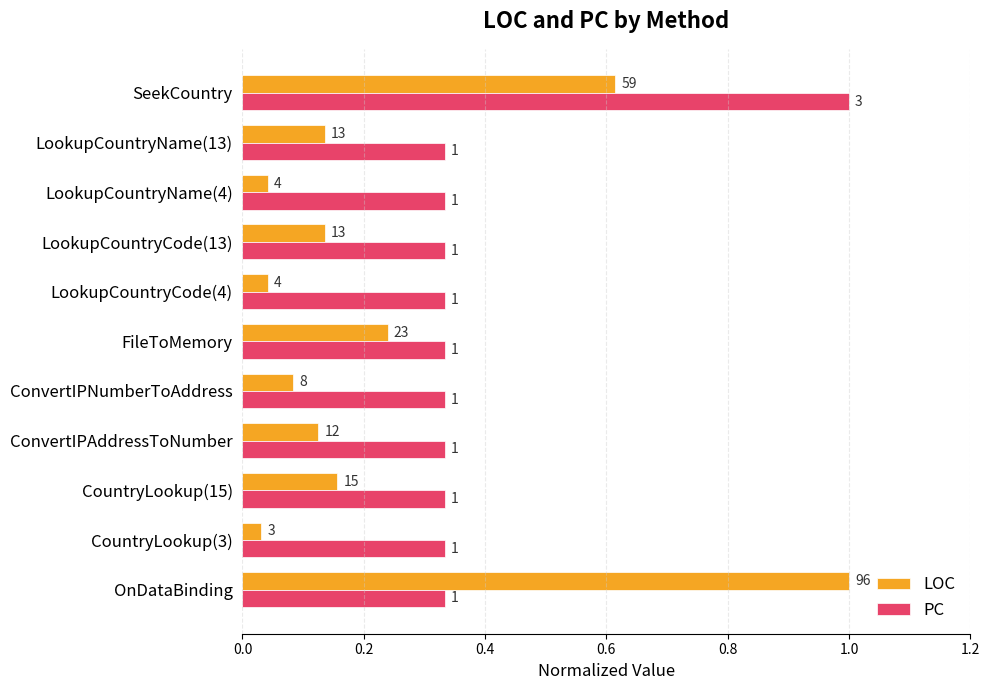

What are all the series names shown in the legend?

LOC, PC